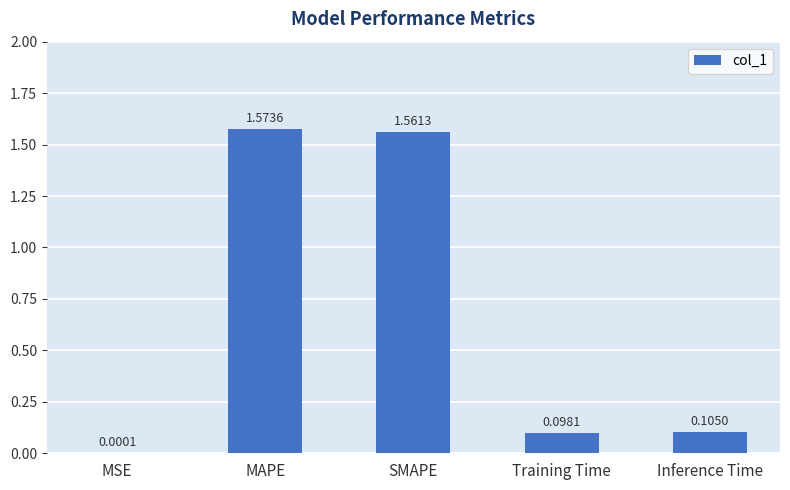

What is the sum of all values?

3.3